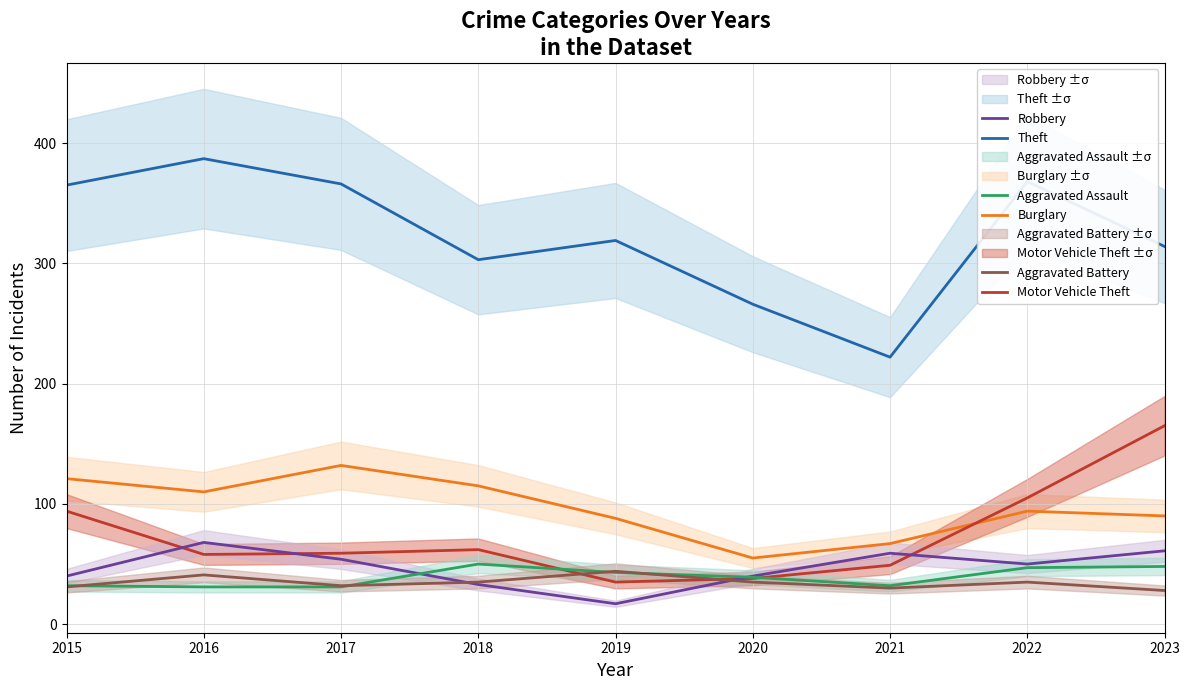

What is the difference between the Theft values at 2015 and 2023?

51